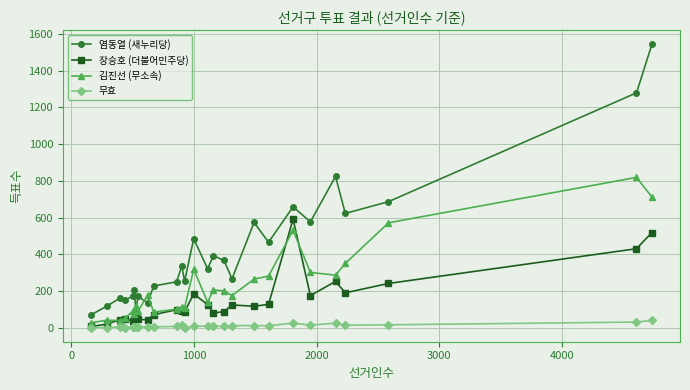

True or false: 장승호 (더불어민주당) has more than 0 interior local peaks.

True